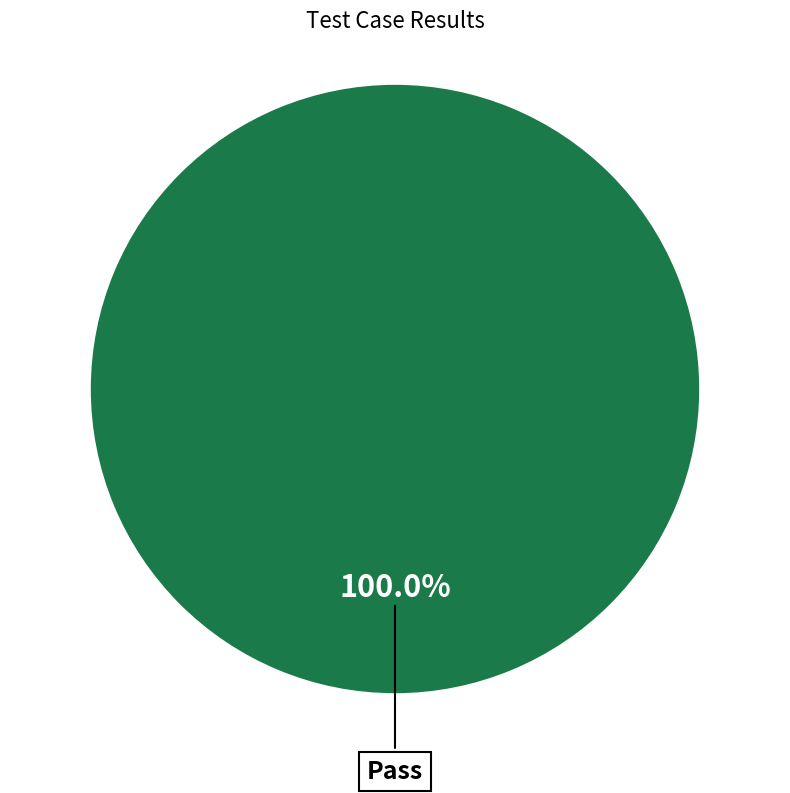

Rank the categories by value from lowest to highest.

Pass